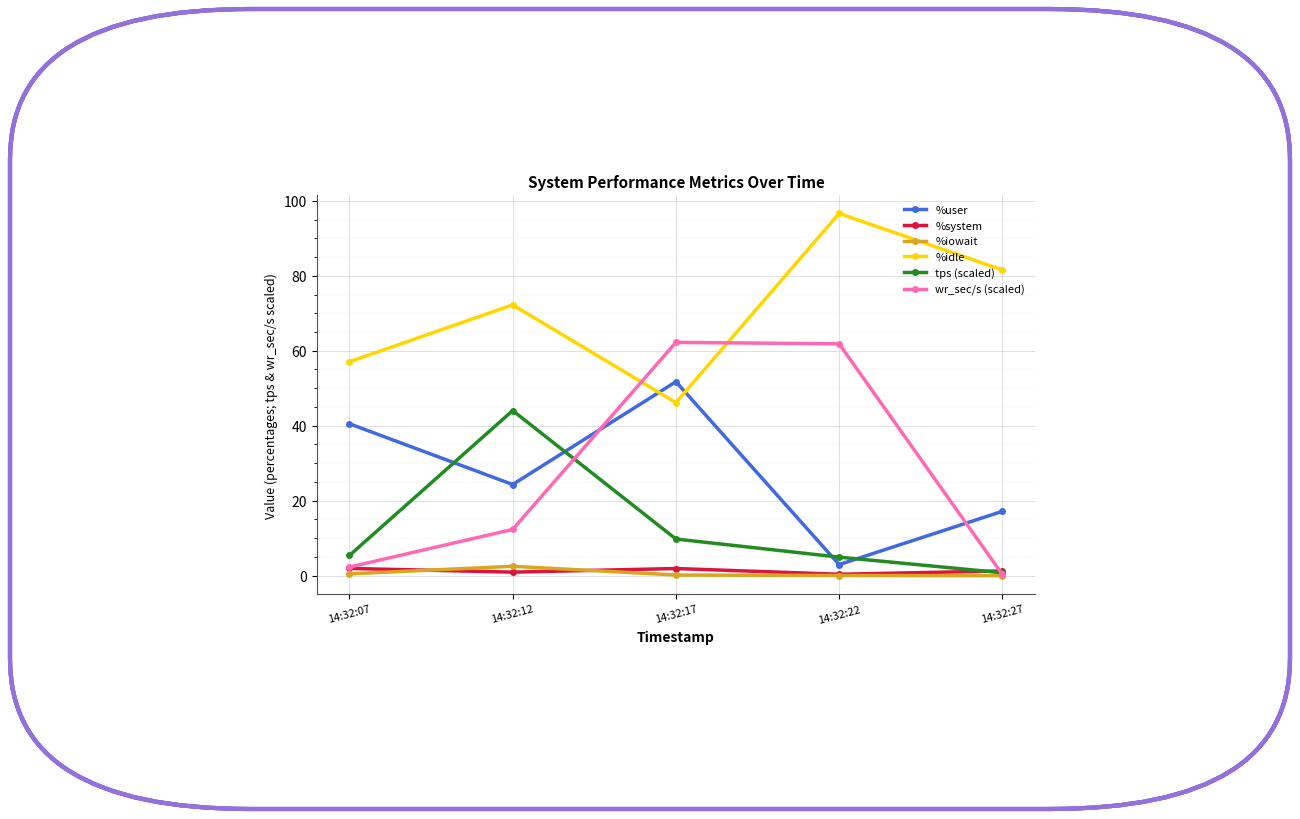

At which category does %iowait reach its first local peak?

14:32:12